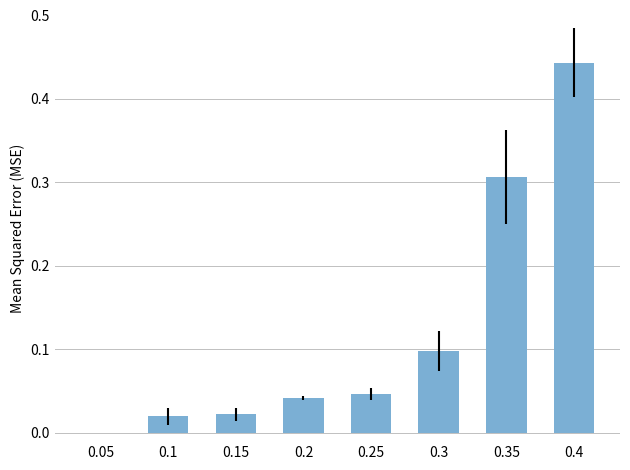

Are the bars horizontal?

No